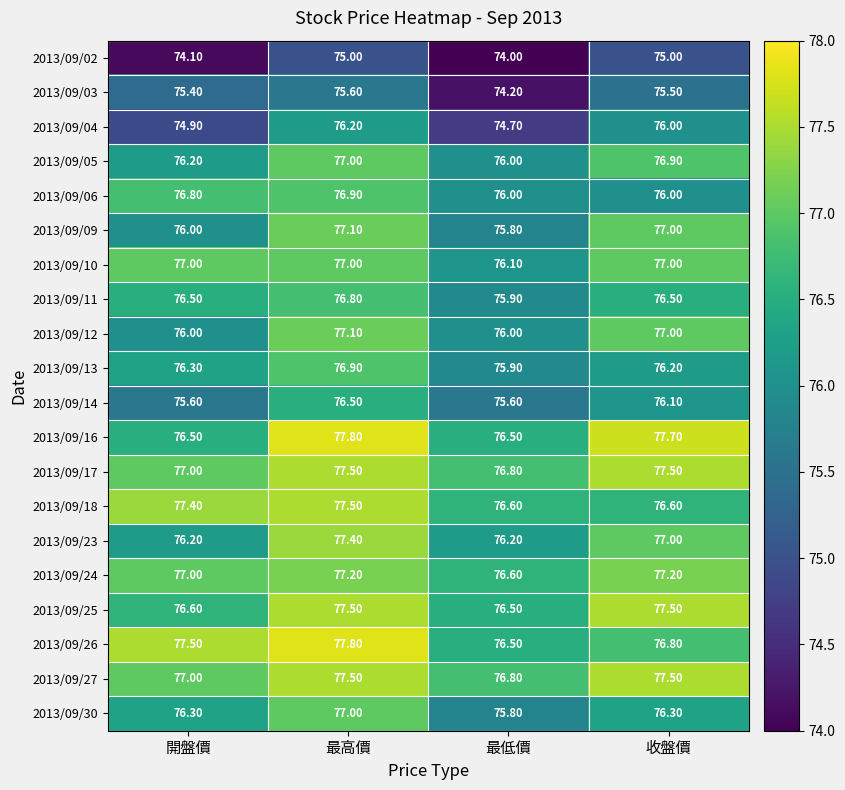

At which label is 2013/09/17 closest to 77?

開盤價